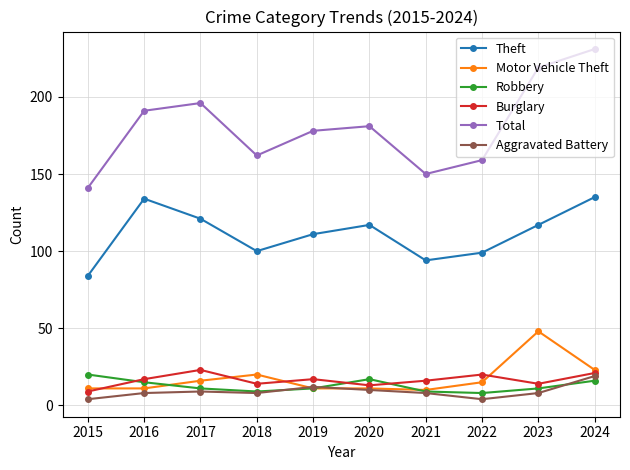

Read the Aggravated Battery value at 2024.

19